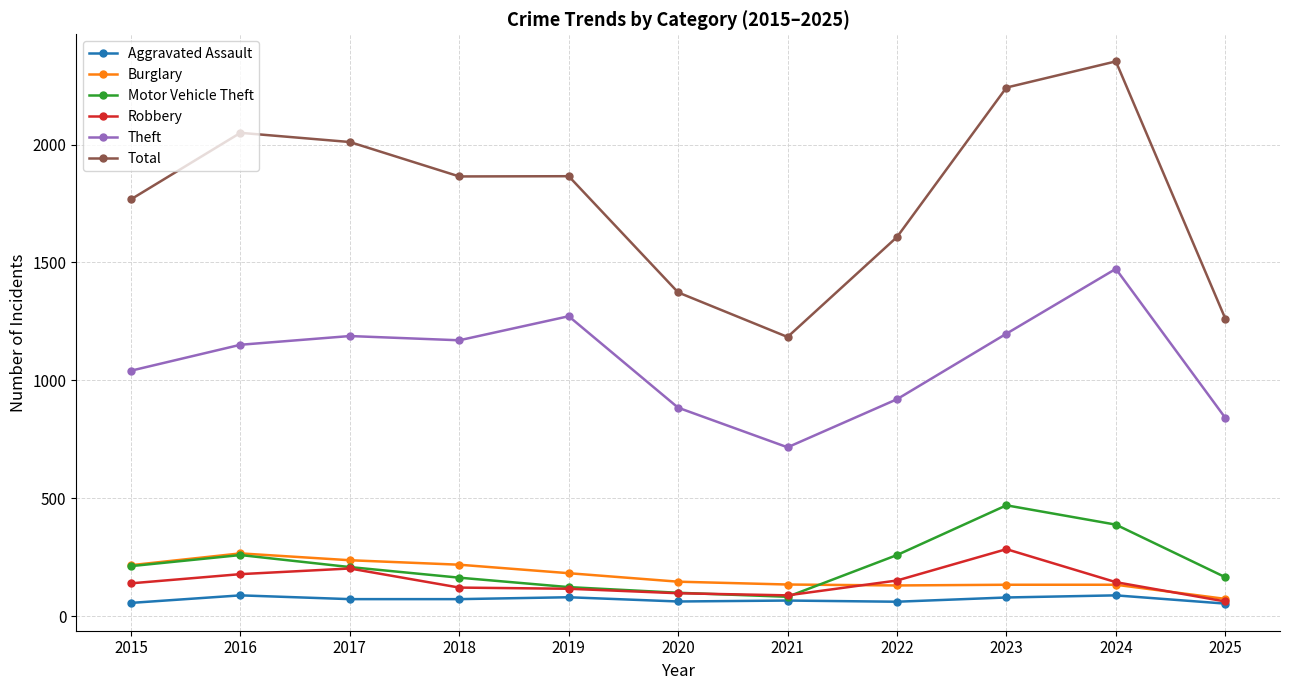

True or false: Total and Robbery intersect in this chart.

False